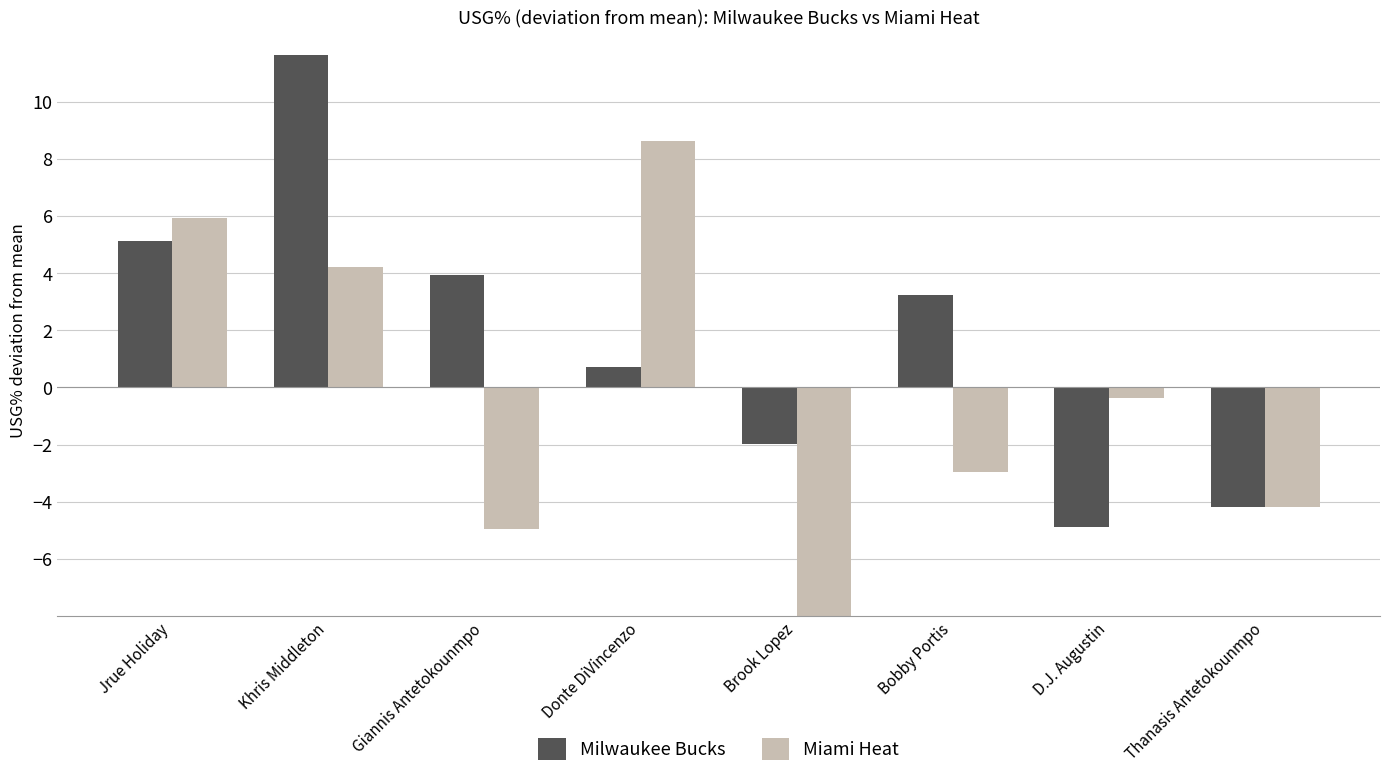

Which category has the highest value in the Milwaukee Bucks series?

Khris Middleton